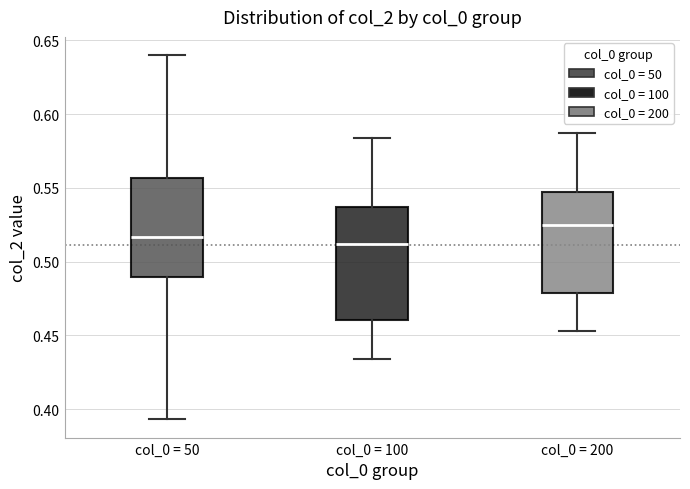

Reading left to right, transcribe this box plot: for each box, give where its median line is, the range the box spans, and where its two whiskers end, as read against the y-axis. The values are not printed on the chart, so give them approximately, as read against the axis.

col_0 = 50: median 0.515, box 0.490 to 0.555, whiskers 0.395 to 0.640
col_0 = 100: median 0.510, box 0.460 to 0.535, whiskers 0.435 to 0.585
col_0 = 200: median 0.525, box 0.480 to 0.545, whiskers 0.455 to 0.585